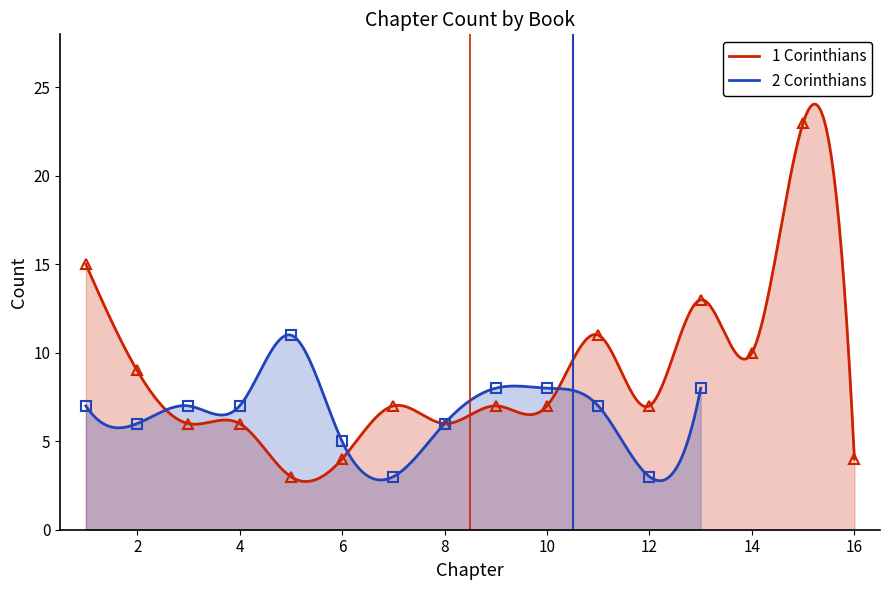

Rank the categories by value from lowest to highest.

5, 6, 16, 3, 4, 8, 7, 9, 10, 12, 2, 14, 11, 13, 1, 15